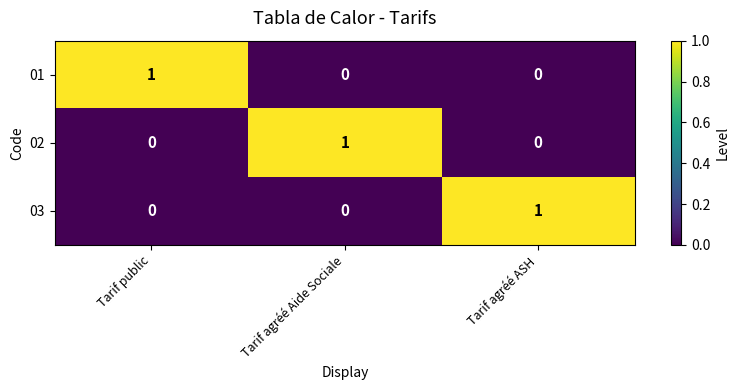

The 02 series shows 0 at Tarif agréé ASH. True or false?

True